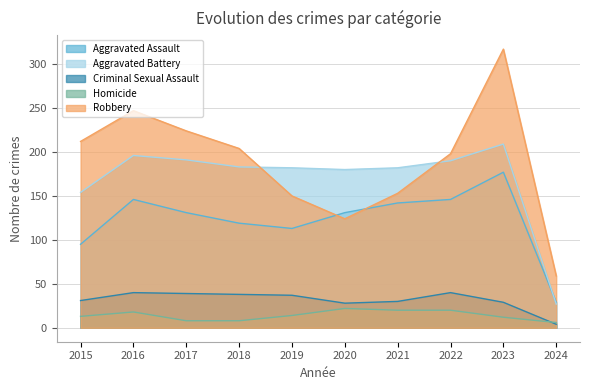

True or false: Aggravated Battery and Homicide intersect in this chart.

False